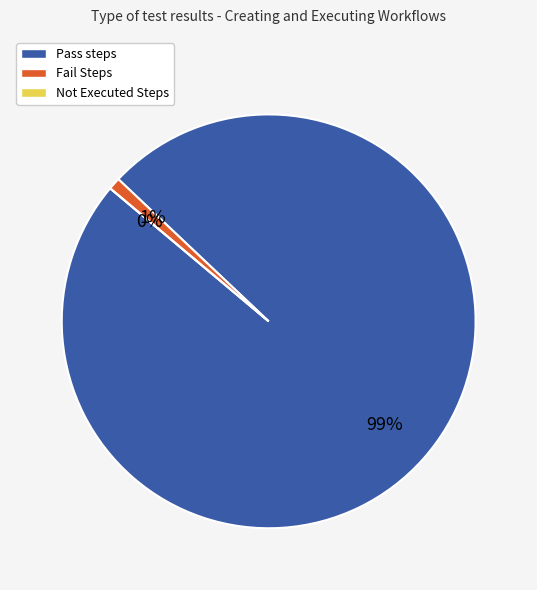

Which category accounts for the majority?

Pass steps